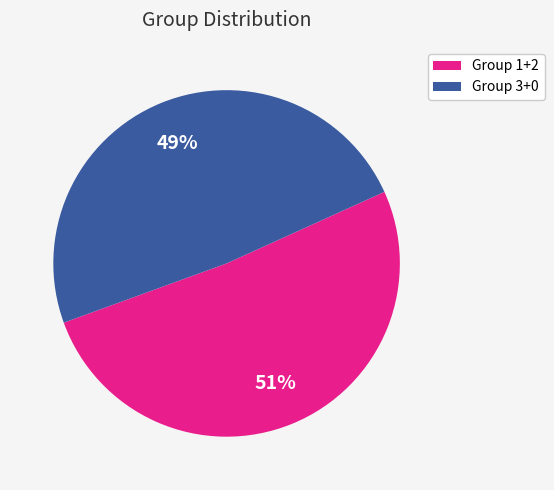

How many slices are in this pie chart?

2